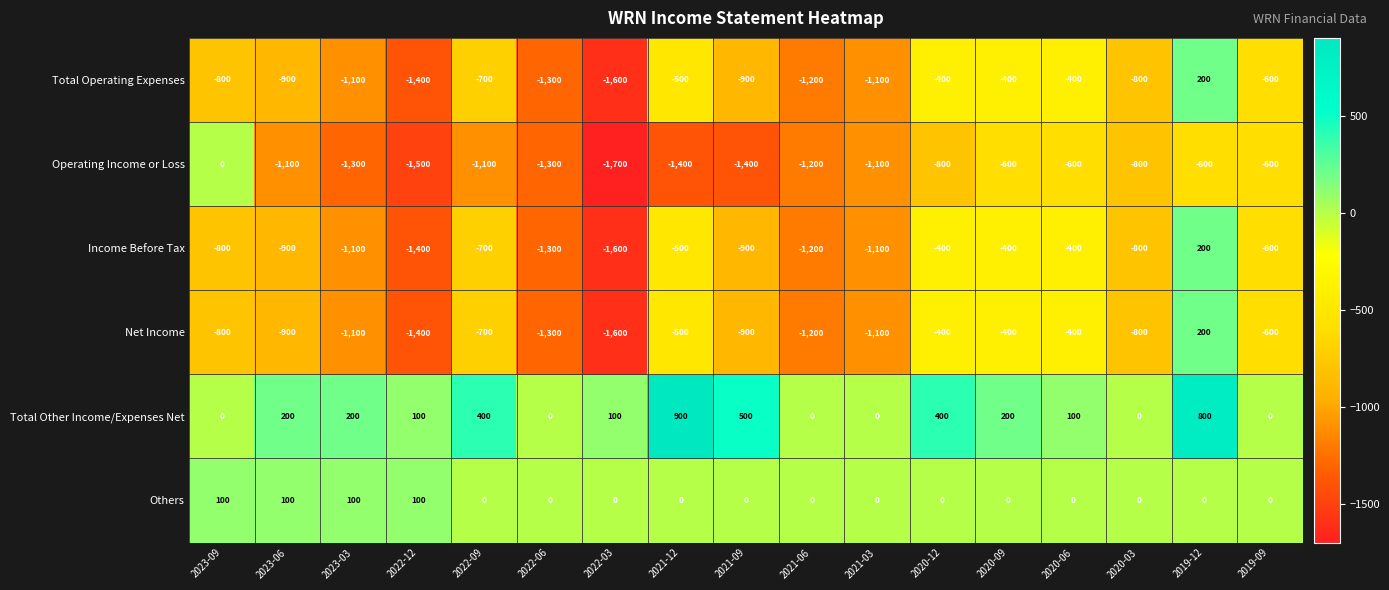

What is the maximum value shown in the chart?

900